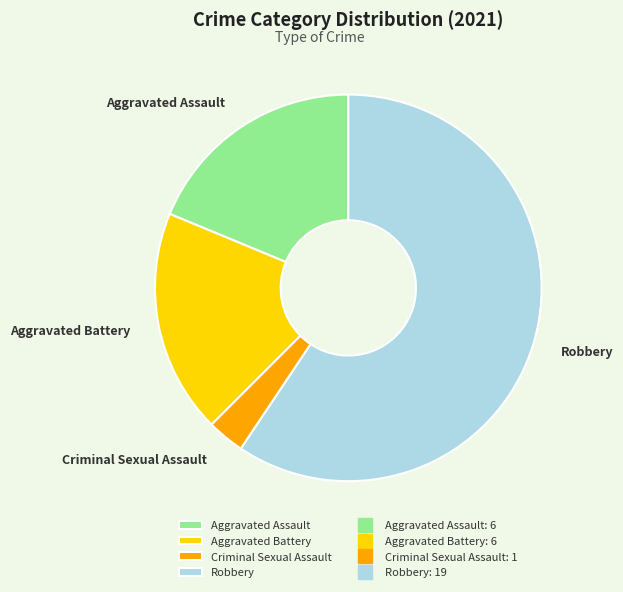

Combined, do Aggravated Assault and Robbery account for over 50%?

Yes